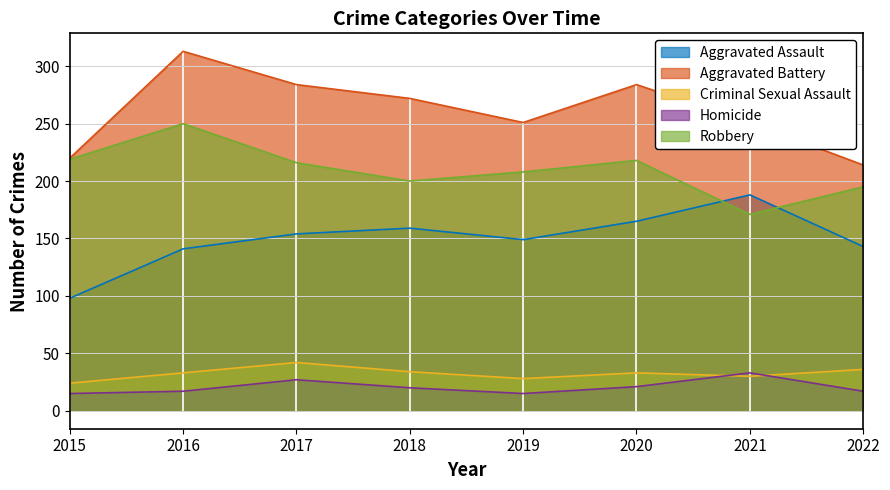

At how many categories does at least one series exceed 261?

4